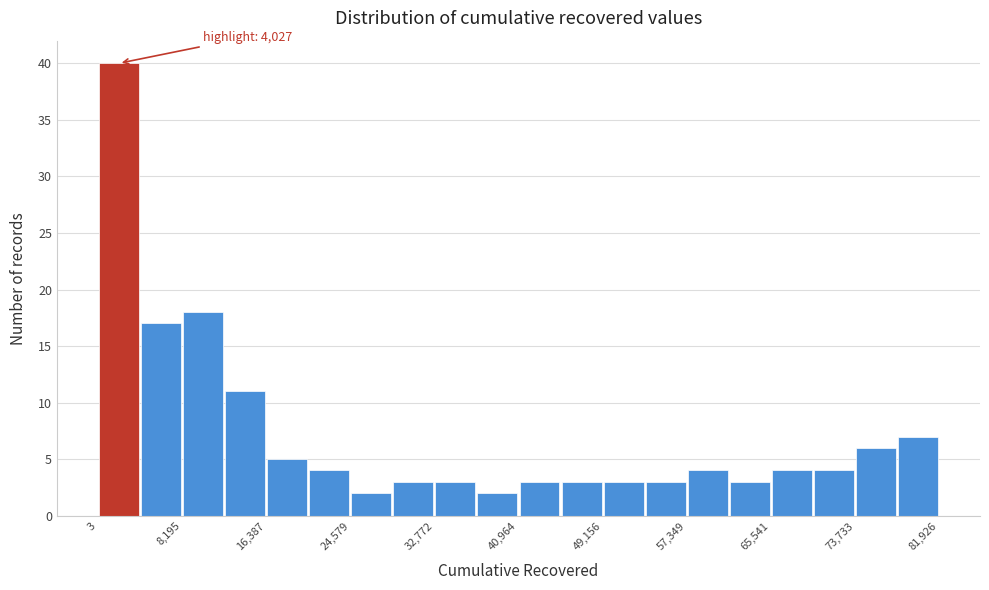

Over which range of the x-axis is the bar tallest?

0 to 4000